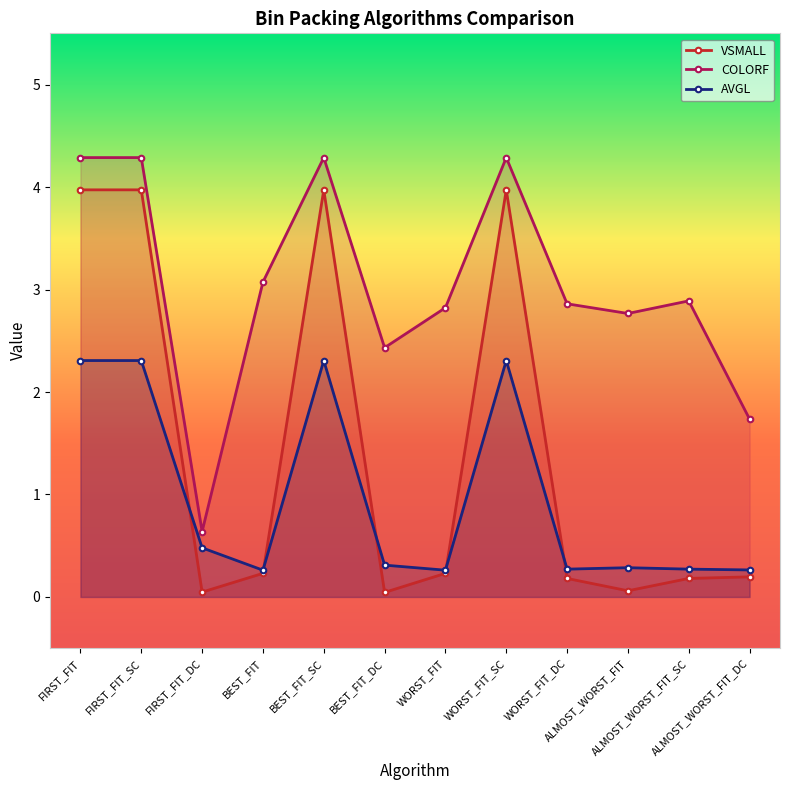

Where is VSMALL nearest to the value 2?

BEST_FIT